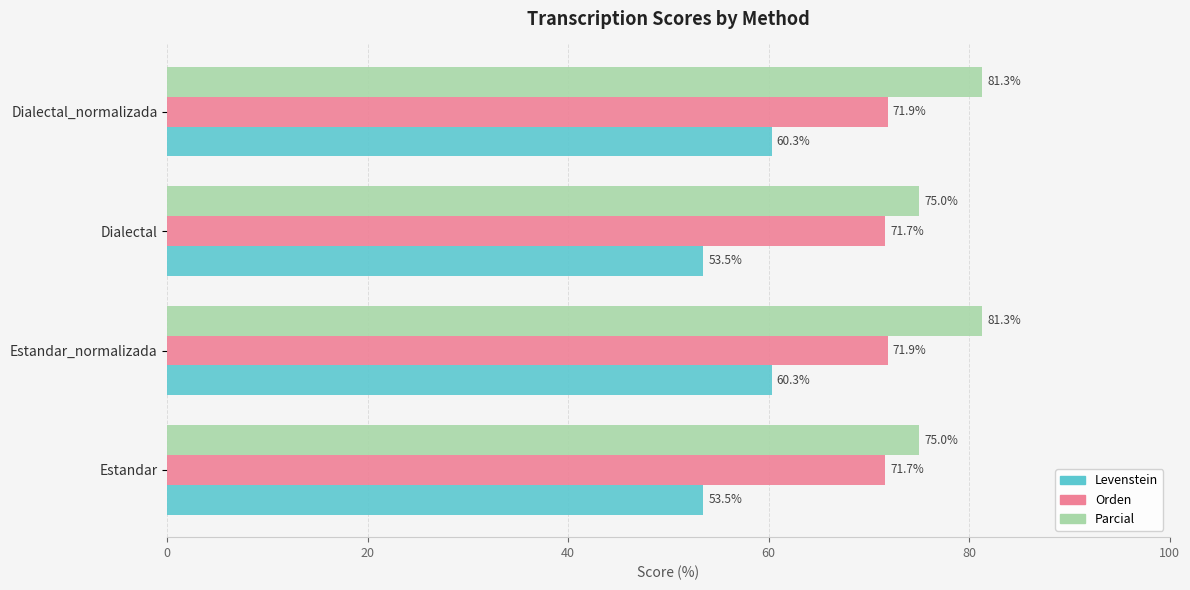

Which series has the largest range (max minus min)?

Levenstein